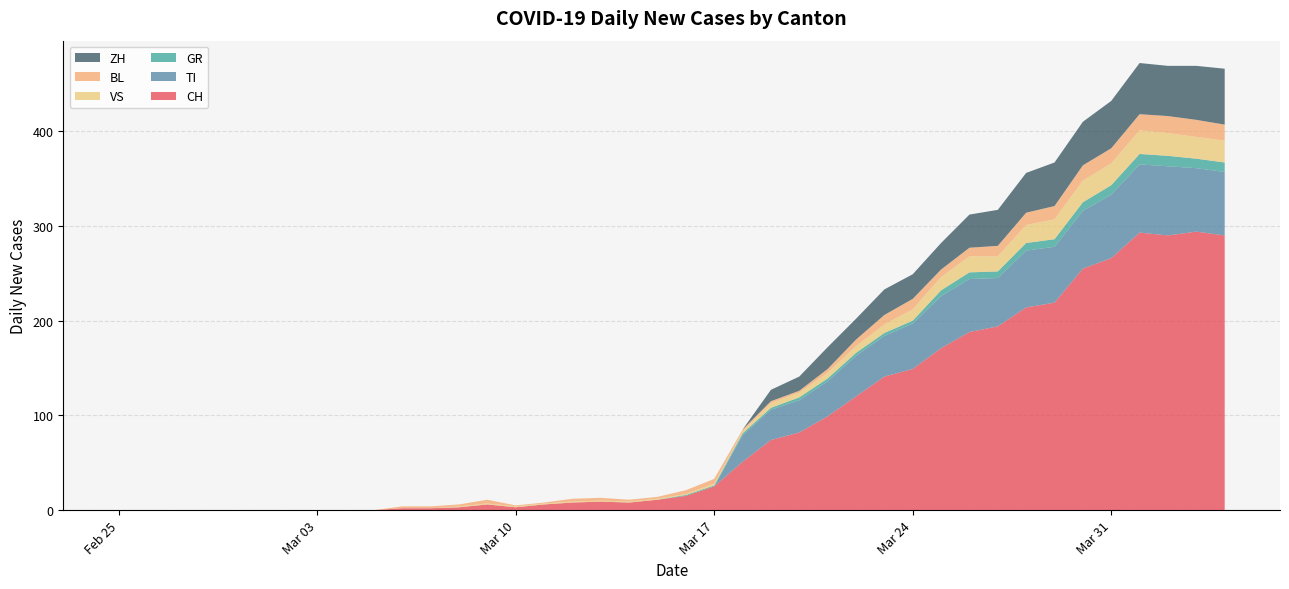

Reading right to left, list all the values displayed in this chart.

CH: 290	294	290	293	266	255	219	214	194	188	171	149	141	120	99	82	74	51	25	15	11	8	9	8	6	3	6	3	2	2	0	0	0	0	0	0	0	0	0	0
TI: 67	67	73	72	67	61	59	60	51	56	55	48	43	43	37	34	32	28	0	0	0	0	0	0	0	0	0	0	0	0	0	0	0	0	0	0	0	0	0	0
GR: 10	10	11	11	10	9	8	8	7	7	6	3	3	3	3	3	2	2	1	1	0	0	0	0	0	0	0	0	0	0	0	0	0	0	0	0	0	0	0	0
VS: 23	23	24	25	23	23	21	19	16	17	14	12	9	7	6	5	5	2	2	1	1	1	1	1	1	1	1	1	0	0	0	0	0	0	0	0	0	0	0	0
BL: 17	18	18	17	16	16	14	13	11	9	8	11	10	7	4	2	2	2	5	4	2	2	3	3	1	1	4	2	2	2	0	0	0	0	0	0	0	0	0	0
ZH: 59	57	53	54	50	46	46	42	38	35	28	26	27	22	23	15	12	0	0	0	0	0	0	0	0	0	0	0	0	0	0	0	0	0	0	0	0	0	0	0